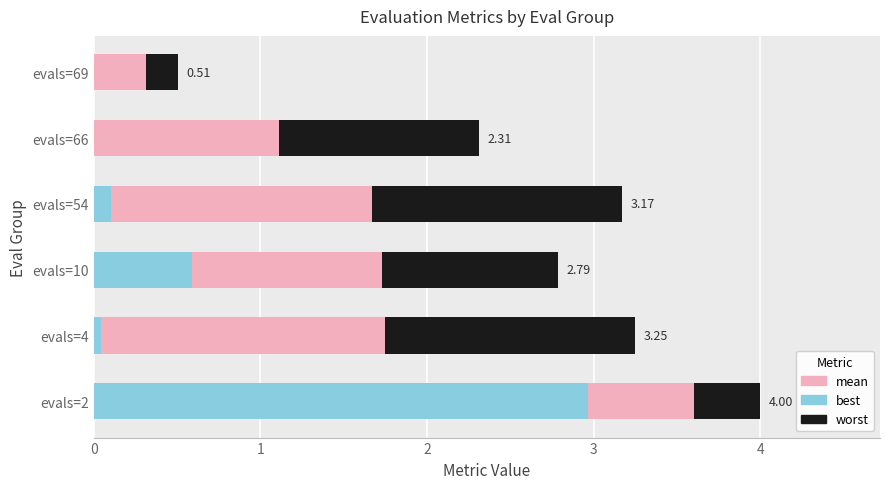

At which category is the sum across all series the highest?

evals=2